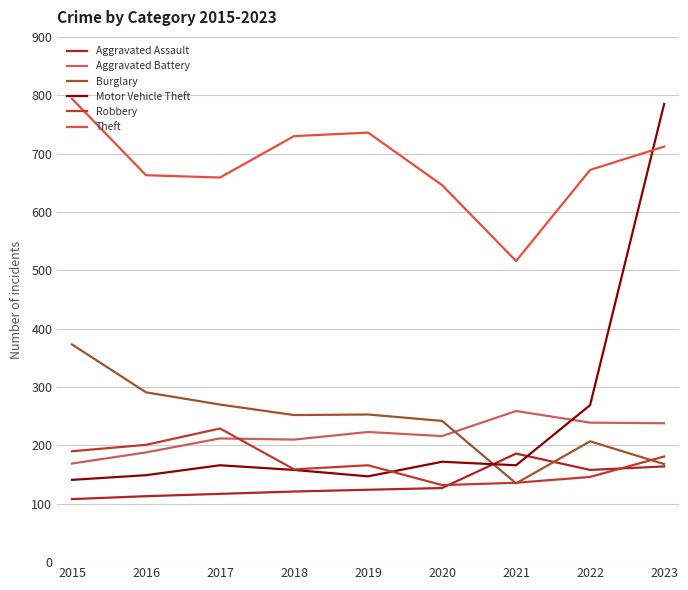

Reading left to right, list all the values displayed in this chart.

Aggravated Assault: 108	113	117	121	124	127	186	158	164
Aggravated Battery: 169	188	212	210	223	216	259	239	238
Burglary: 373	291	270	252	253	242	135	207	168
Motor Vehicle Theft: 141	149	166	158	147	172	166	269	785
Robbery: 190	201	229	159	166	132	136	146	181
Theft: 794	663	659	730	736	646	516	672	712